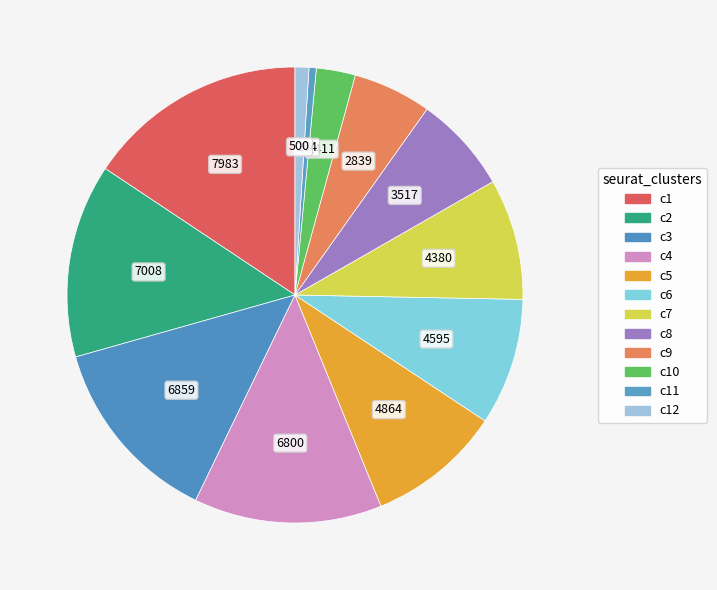

Count the number of slices in the pie.

12